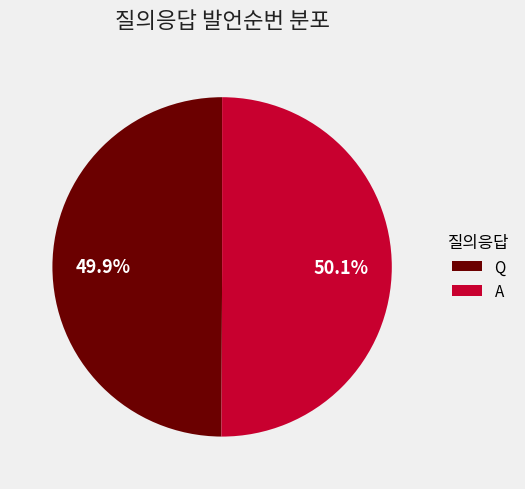

What is the ratio of the value at A to the value at Q?

1.0